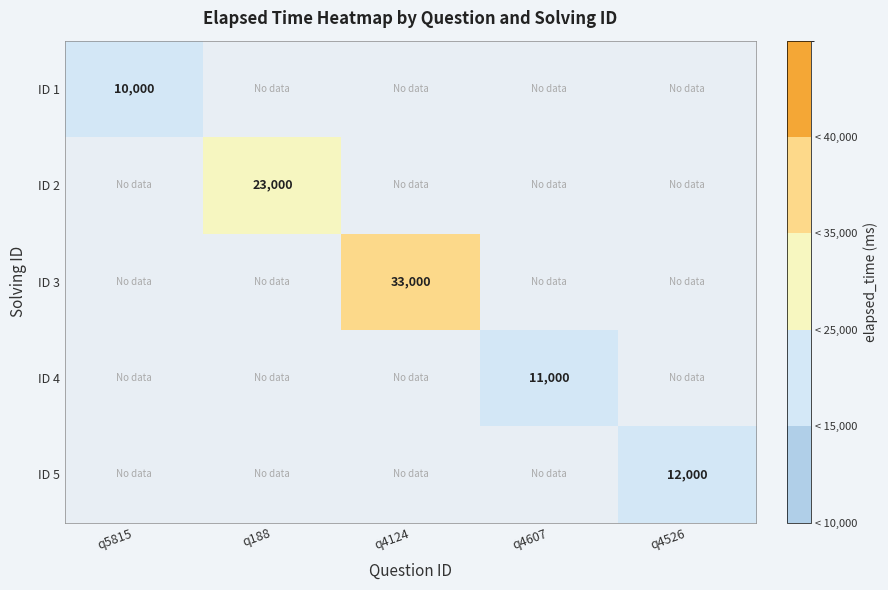

True or false: ID 1 has a value of 10000 at q5815.

True